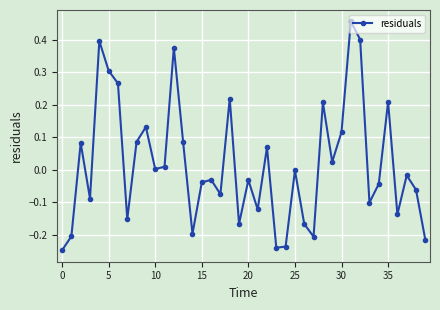

What is the difference between the maximum and minimum values?

0.7